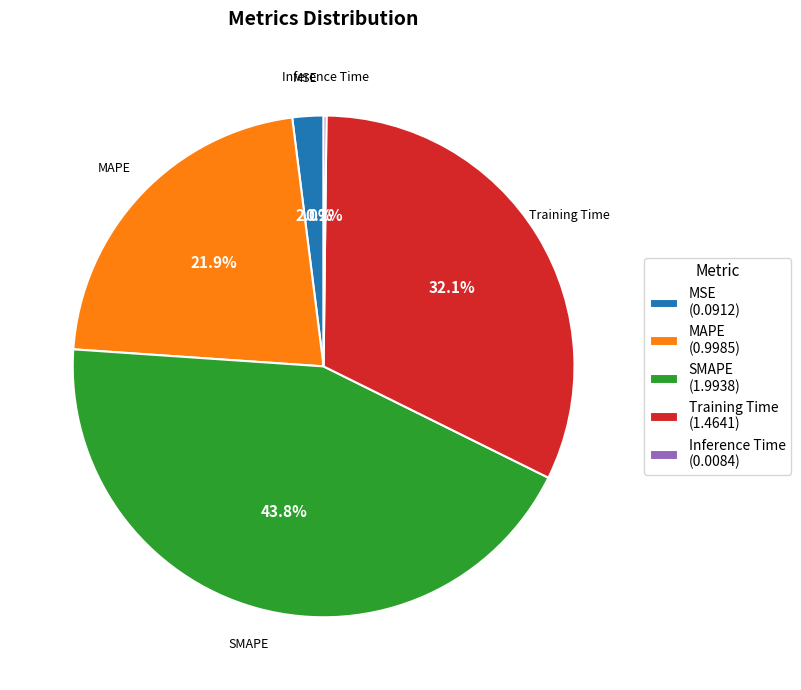

What percentage is NOT represented by Training Time (1.4641)?

67.9%